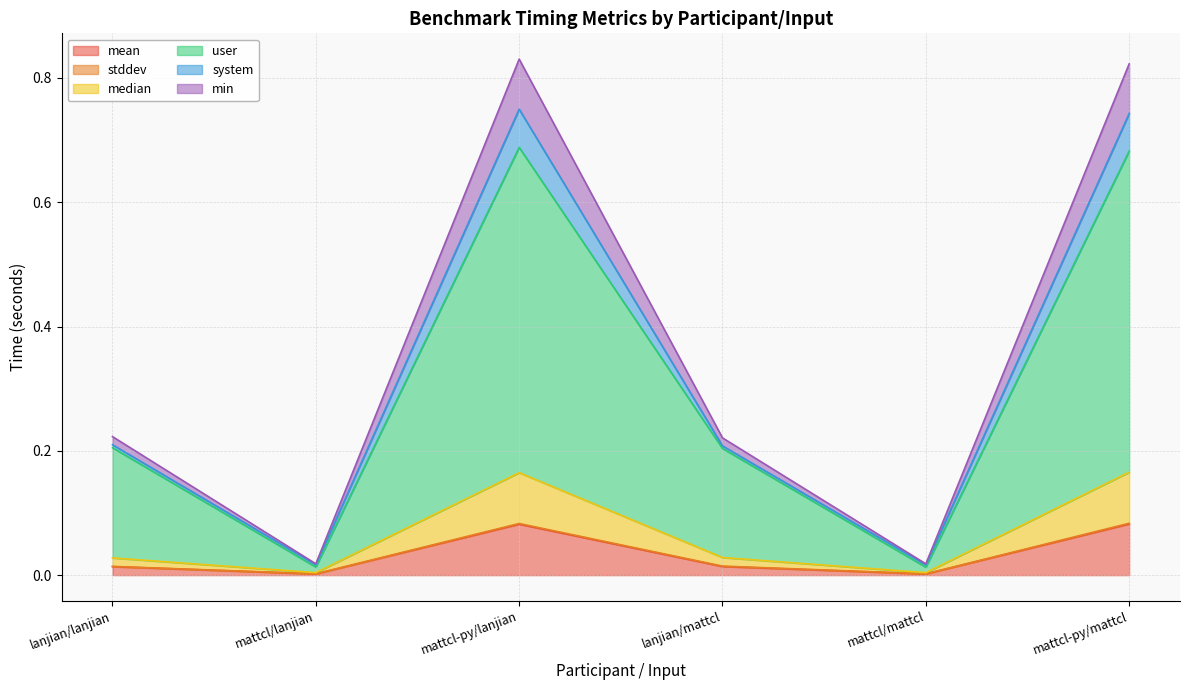

At which category does user reach its first local peak?

mattcl-py/lanjian